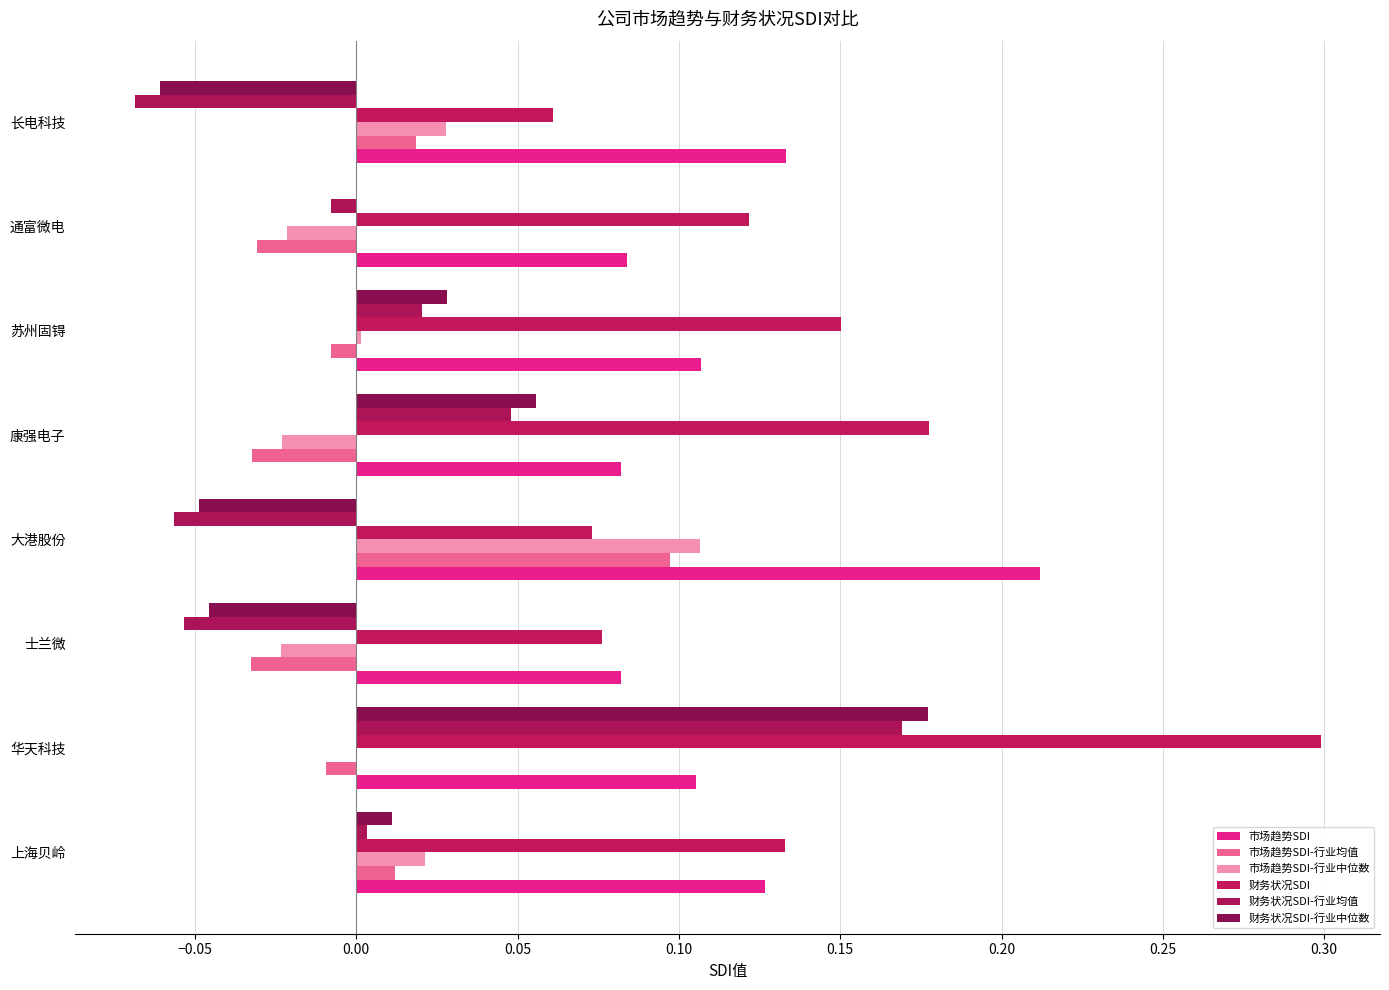

Count the number of data series in this chart.

6